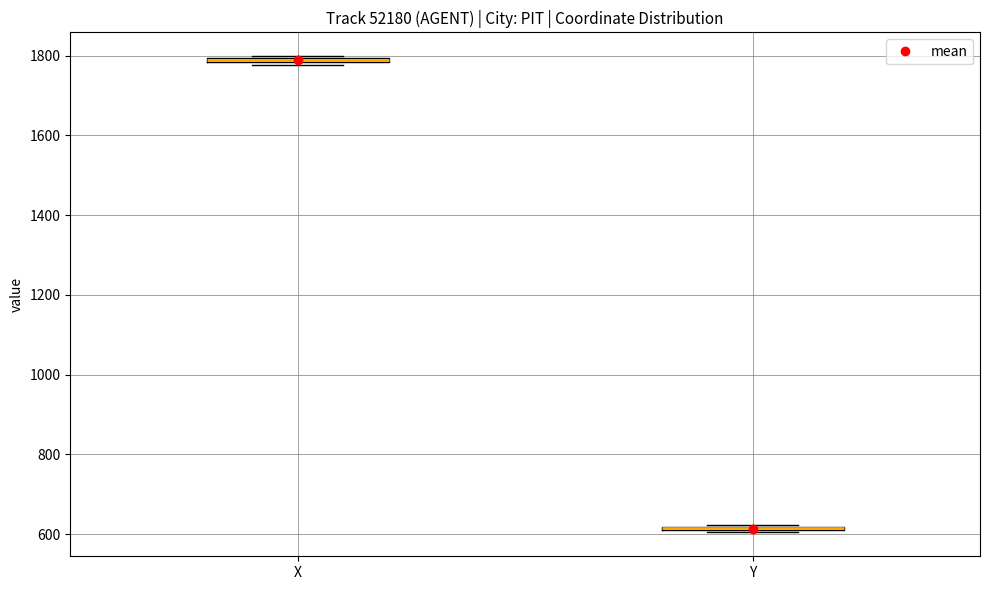

Where is the lower edge of the box for Y on the y-axis? The values are not printed on the chart, so give them approximately, as read against the axis.

600